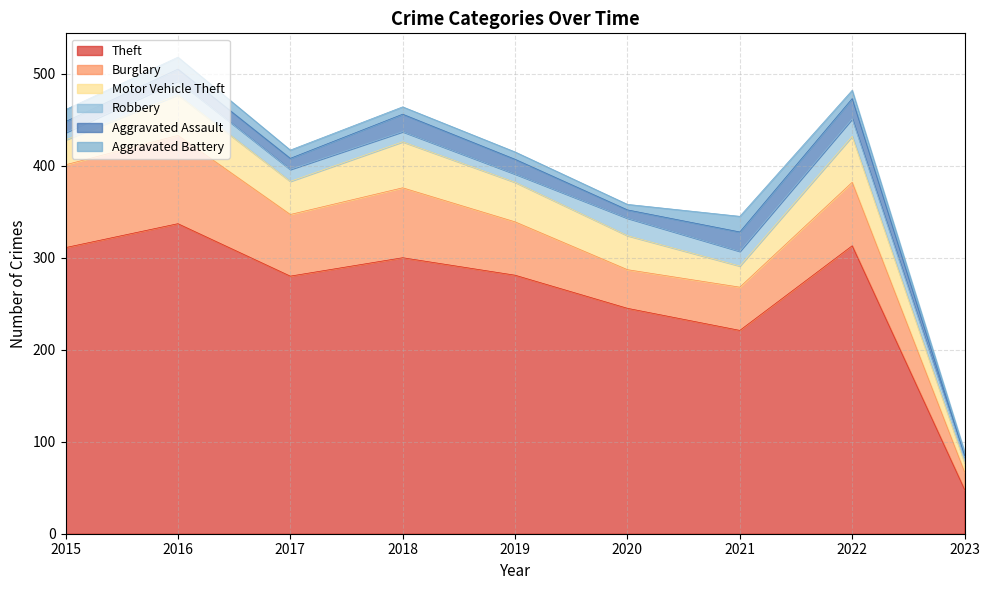

Which category has the highest value across all series?

2016